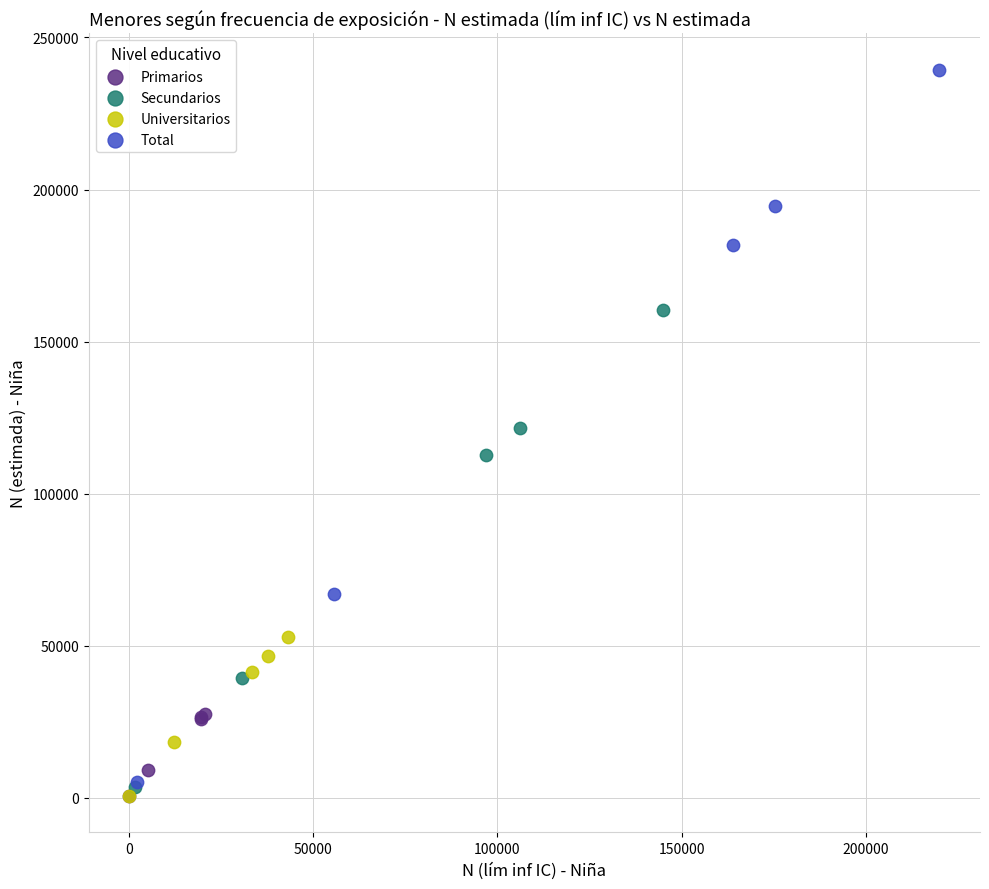

Which series reaches the maximum Y coordinate?

Total